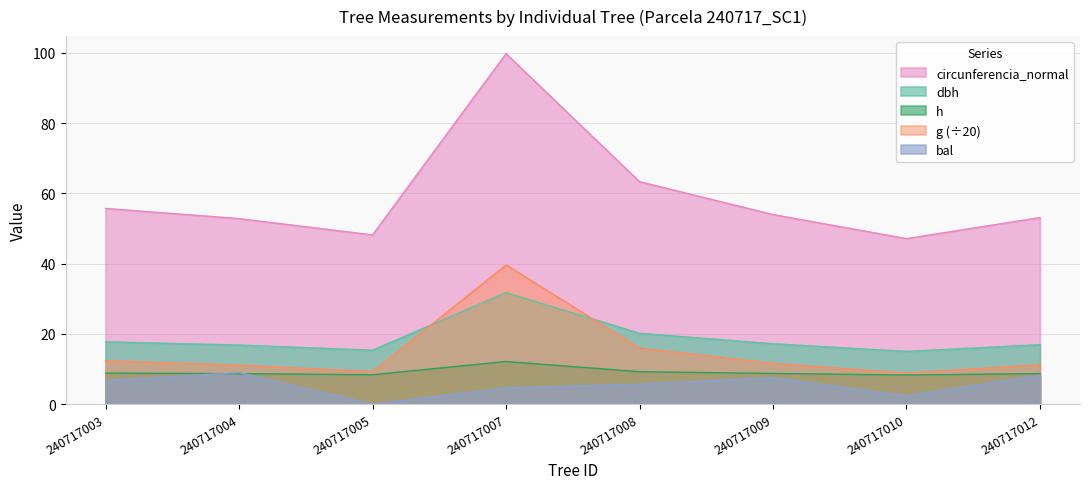

What is the value of the h point at the 3rd from the left?

8.4